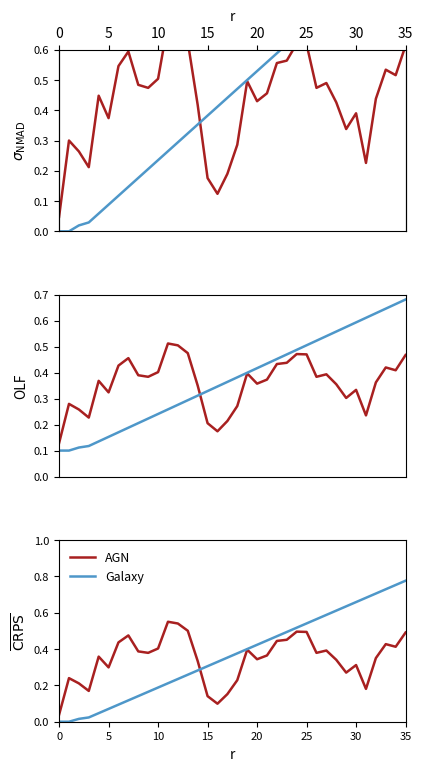

The value of destination_state at 9 is 0.4. True or false?

True